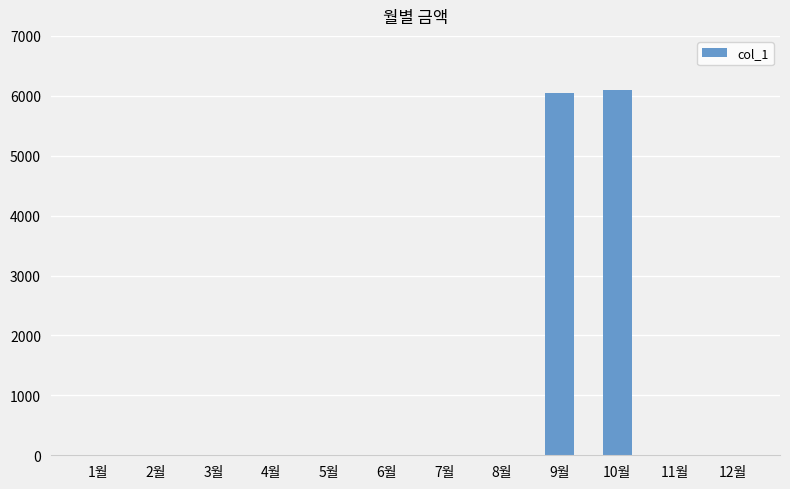

Is it true that the value at 3월 is 3788?

False